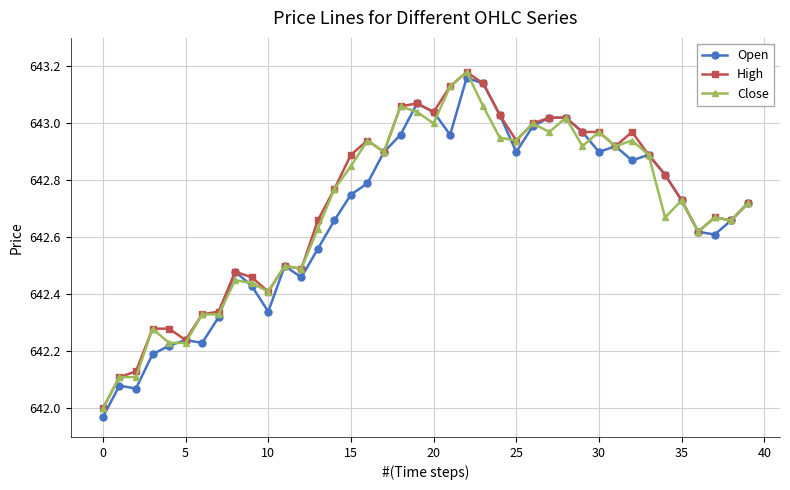

Which series has the largest range (max minus min)?

Open